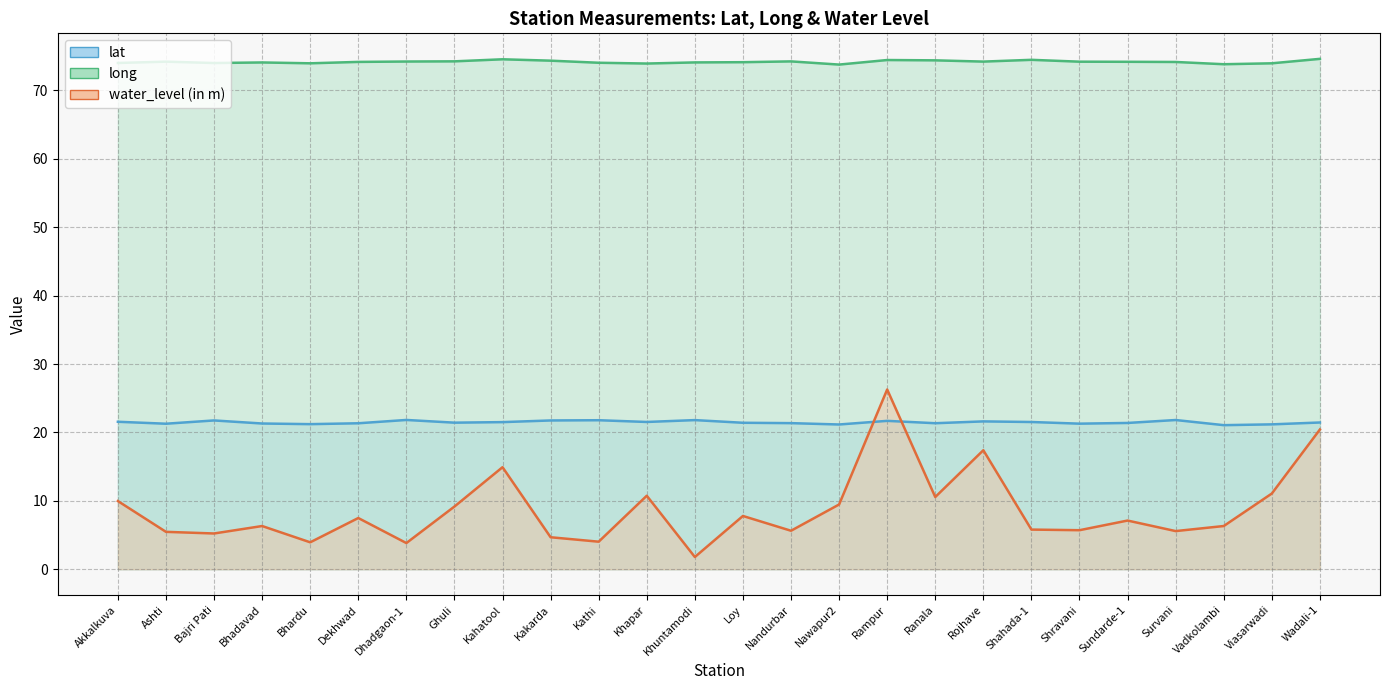

Rank the series by their average value, from highest to lowest.

long, lat, water_level (in m)